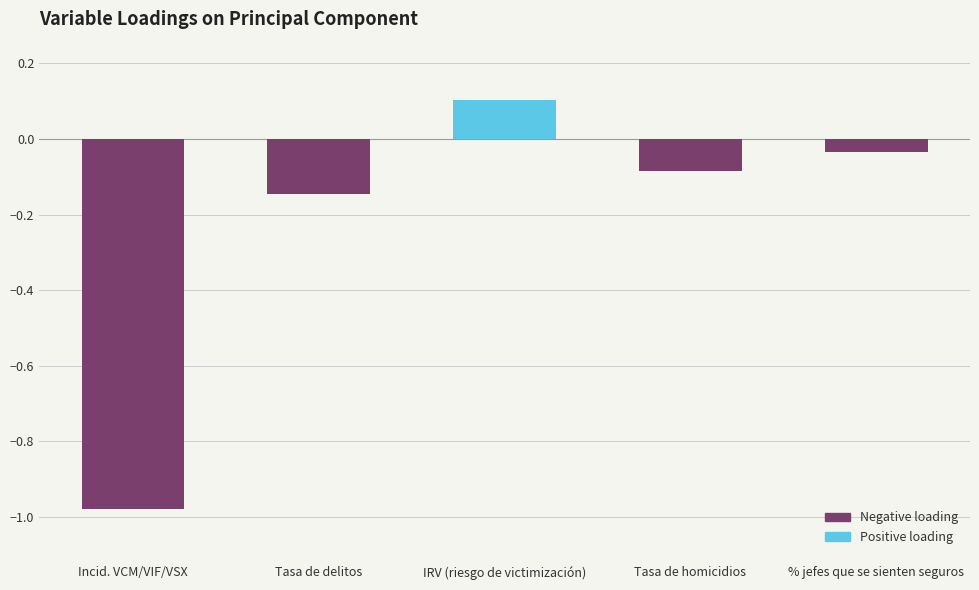

At which category does the chart reach its peak across all series?

IRV (riesgo de victimización)